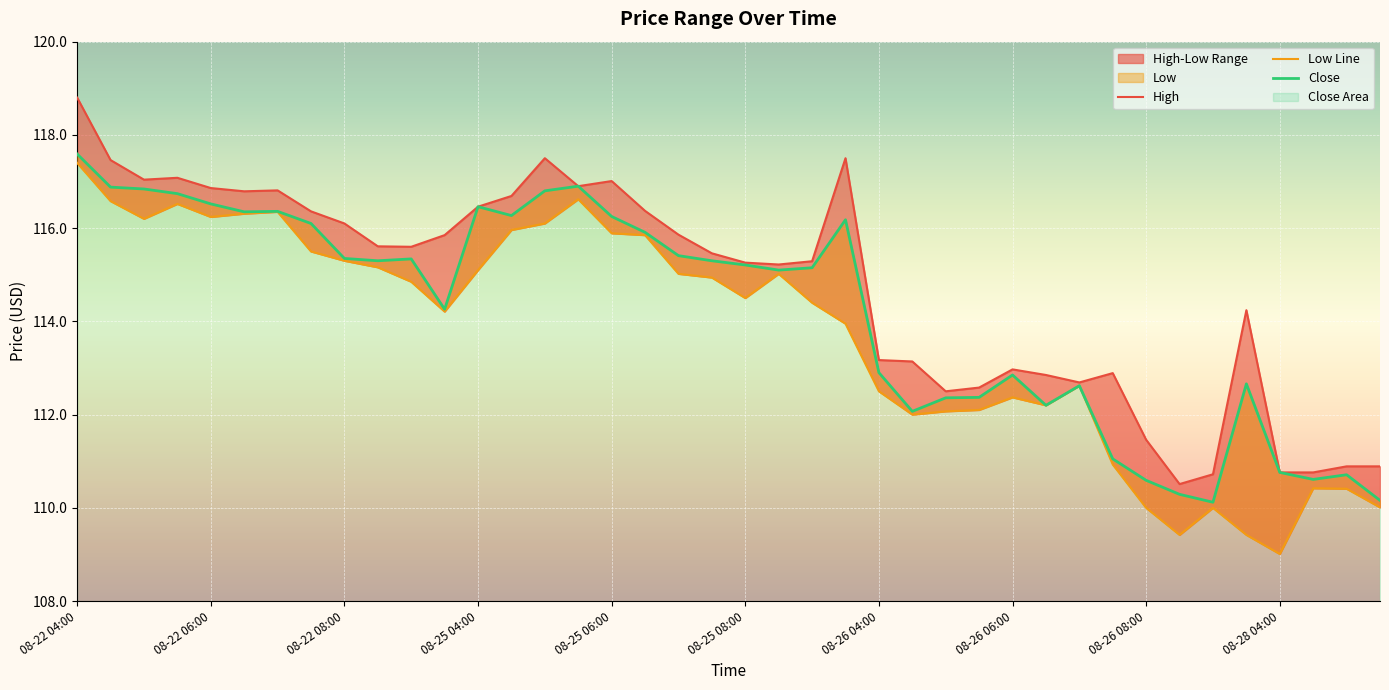

At which label does Low reach its peak?

08-22 04:00